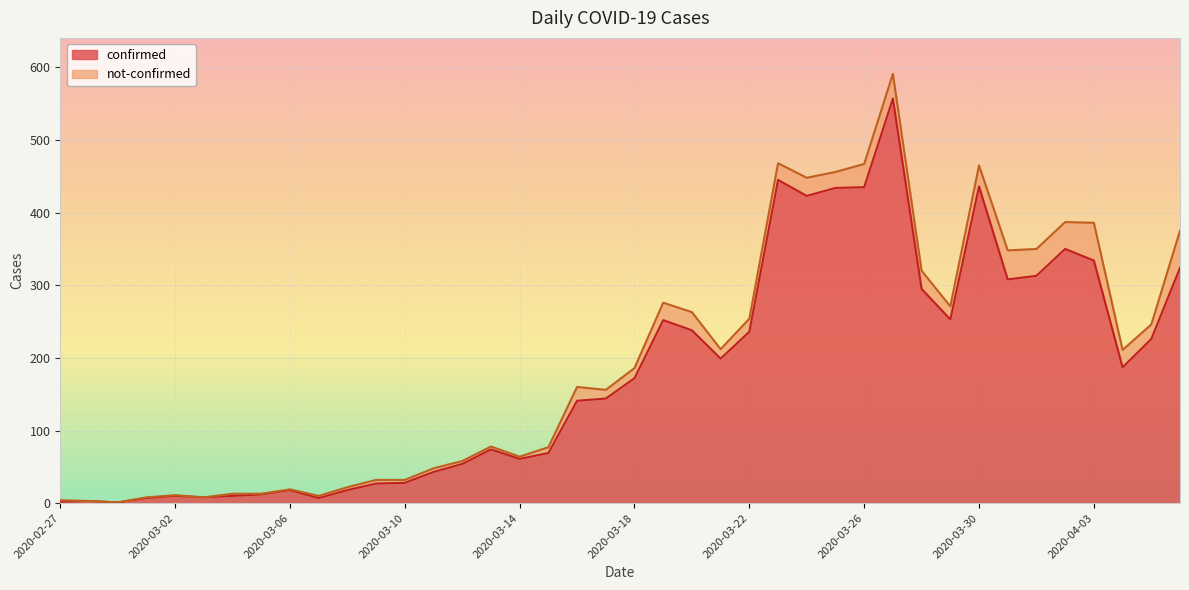

Rank the categories by value from lowest to highest.

2020-02-29, 2020-02-27, 2020-02-28, 2020-03-01, 2020-03-07, 2020-03-03, 2020-03-02, 2020-03-04, 2020-03-05, 2020-03-06, 2020-03-08, 2020-03-09, 2020-03-10, 2020-03-11, 2020-03-12, 2020-03-14, 2020-03-15, 2020-03-13, 2020-03-16, 2020-03-17, 2020-03-18, 2020-04-04, 2020-03-21, 2020-04-05, 2020-03-22, 2020-03-20, 2020-03-19, 2020-03-29, 2020-03-28, 2020-03-31, 2020-04-01, 2020-04-06, 2020-04-03, 2020-04-02, 2020-03-24, 2020-03-25, 2020-03-26, 2020-03-30, 2020-03-23, 2020-03-27